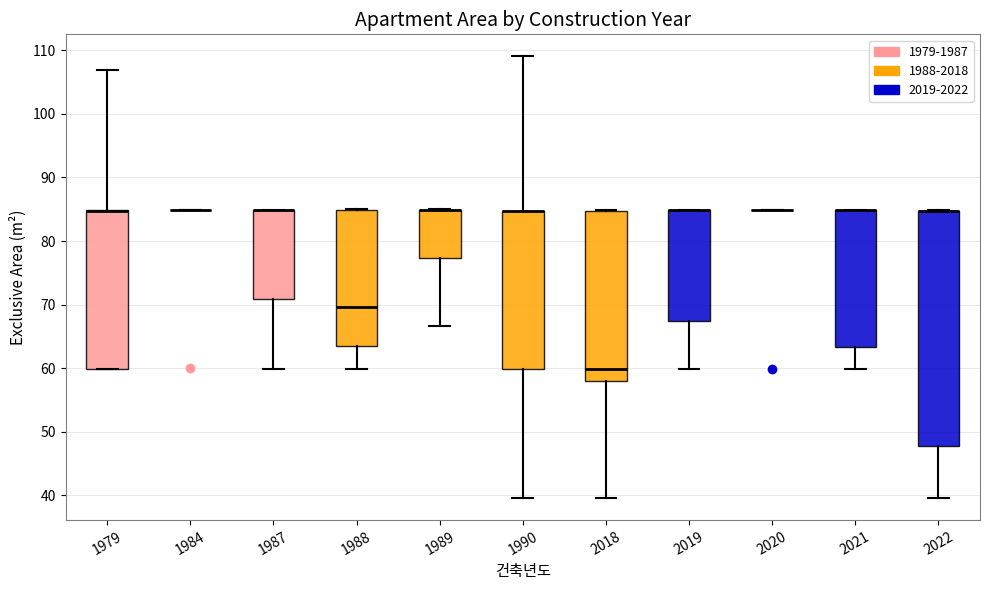

Reading left to right, transcribe this box plot: for each box, give where its median line is, the range the box spans, and where its two whiskers end, as read against the y-axis. The values are not printed on the chart, so give them approximately, as read against the axis.

1979: median 85 (drawn on the box's upper edge), box 60 to 85, whiskers 60 to 107
1984: box collapsed to a line at 85, whiskers 85 to 85
1987: median 85 (drawn on the box's upper edge), box 71 to 85, whiskers 60 to 85
1988: median 70, box 64 to 85, whiskers 60 to 85
1989: median 85 (drawn on the box's upper edge), box 77 to 85, whiskers 67 to 85
1990: median 85 (drawn on the box's upper edge), box 60 to 85, whiskers 40 to 109
2018: median 60, box 58 to 85, whiskers 40 to 85
2019: median 85 (drawn on the box's upper edge), box 67 to 85, whiskers 60 to 85
2020: box collapsed to a line at 85, whiskers 85 to 85
2021: median 85 (drawn on the box's upper edge), box 63 to 85, whiskers 60 to 85
2022: median 85 (drawn on the box's upper edge), box 48 to 85, whiskers 40 to 85